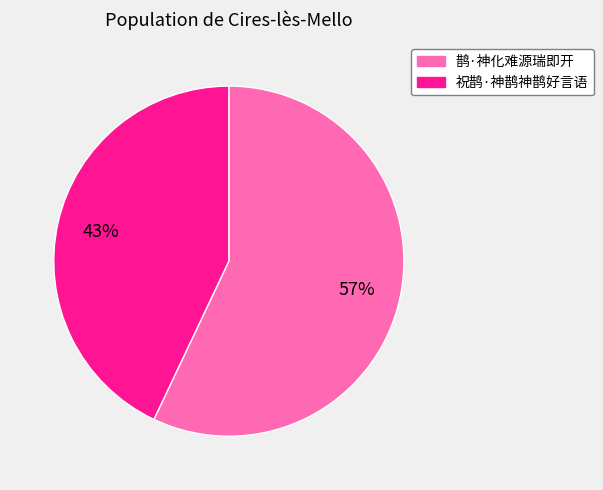

Count the number of slices in the pie.

2